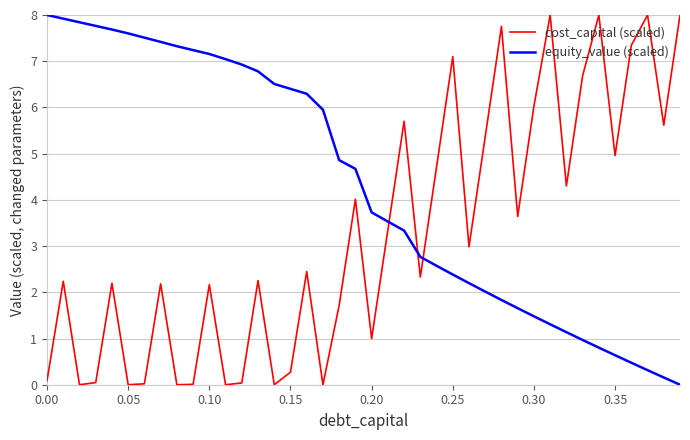

What are all the series names shown in the legend?

cost_capital (scaled), equity_value (scaled)